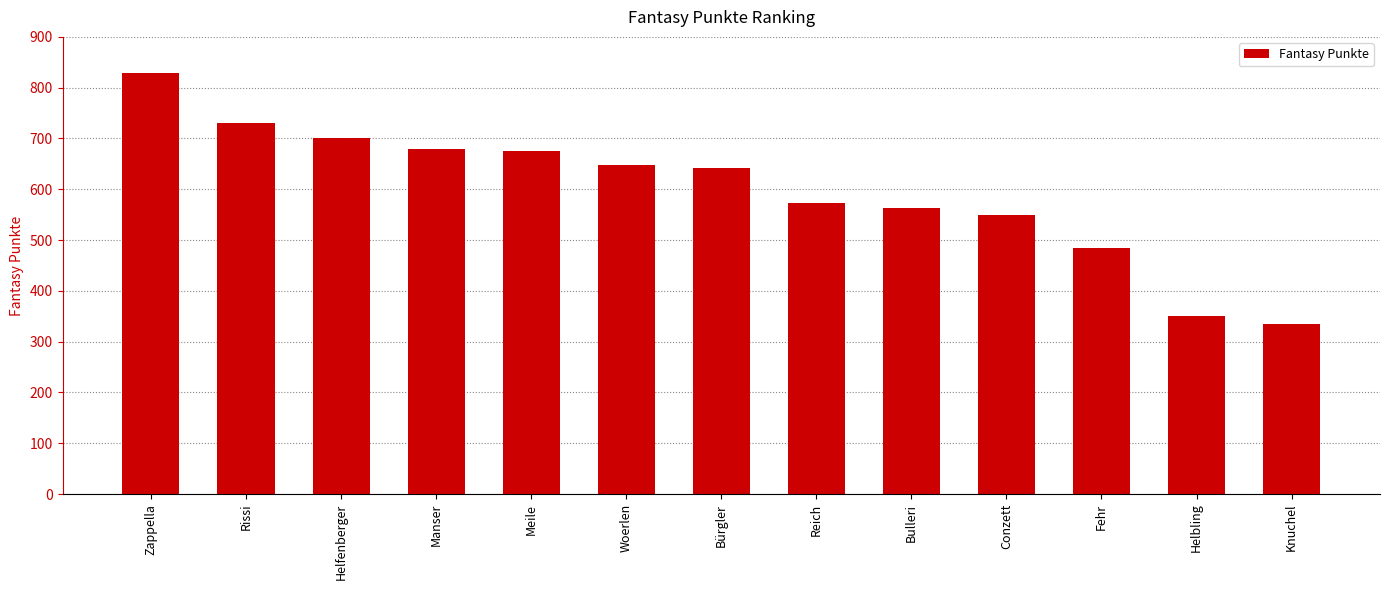

Which category has the lowest value across all series?

Knuchel